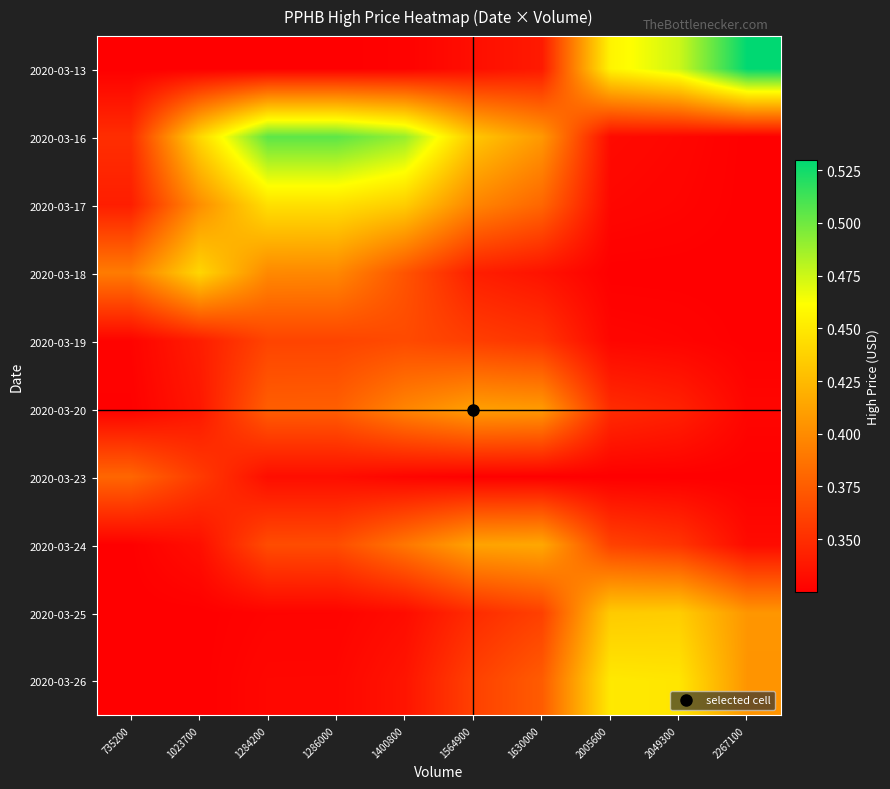

Rank the series by their maximum value, from highest to lowest.

2020-03-13, 2020-03-16, 2020-03-26, 2020-03-17, 2020-03-18, 2020-03-25, 2020-03-24, 2020-03-20, 2020-03-23, 2020-03-19